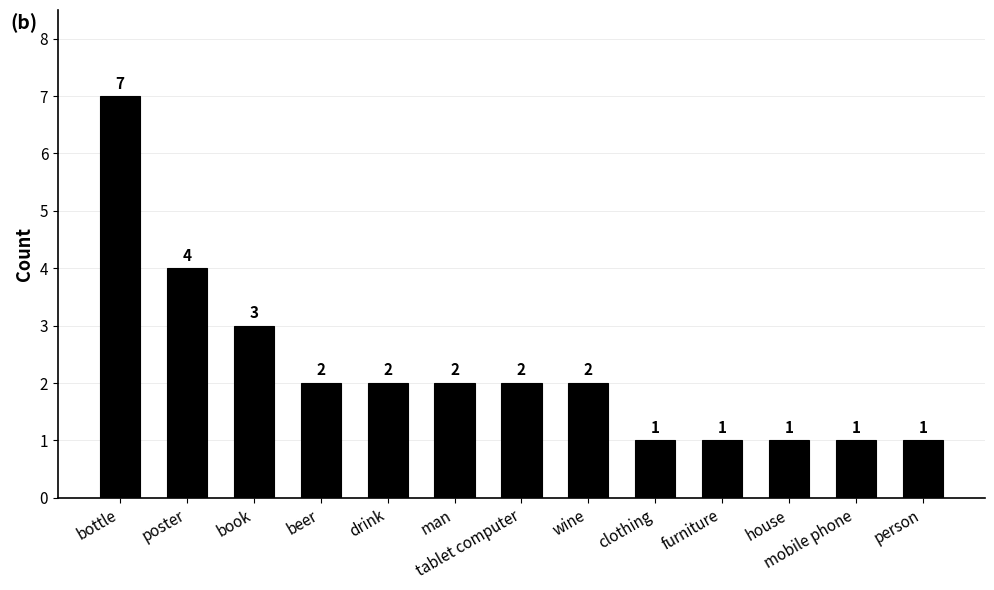

What is the average value?

2